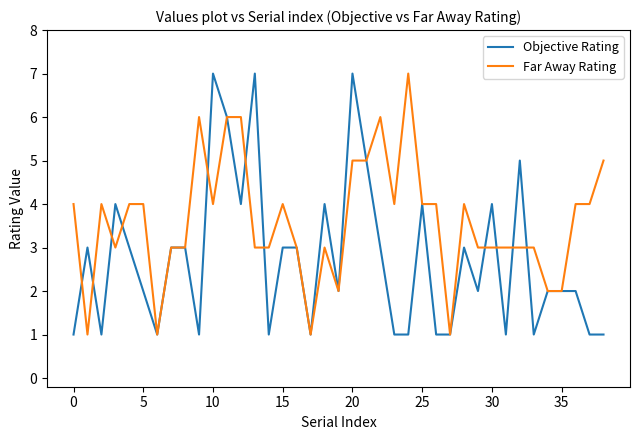

Which series has the largest total across all categories?

Far Away Rating